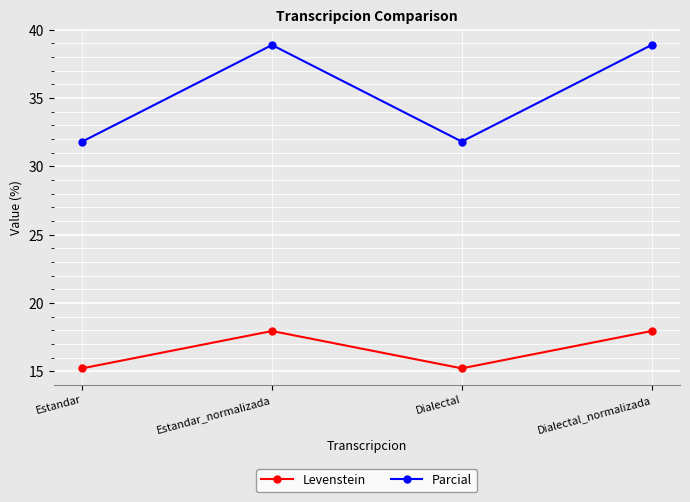

What is the difference between the maximum and minimum values in the Parcial series?

7.1